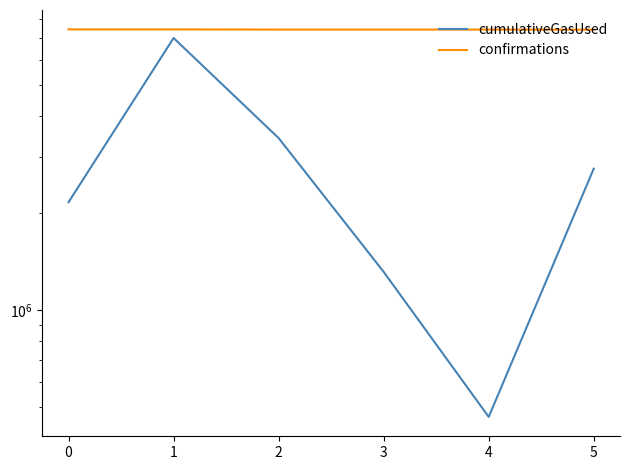

Rank the series by their maximum value, from lowest to highest.

cumulativeGasUsed, confirmations